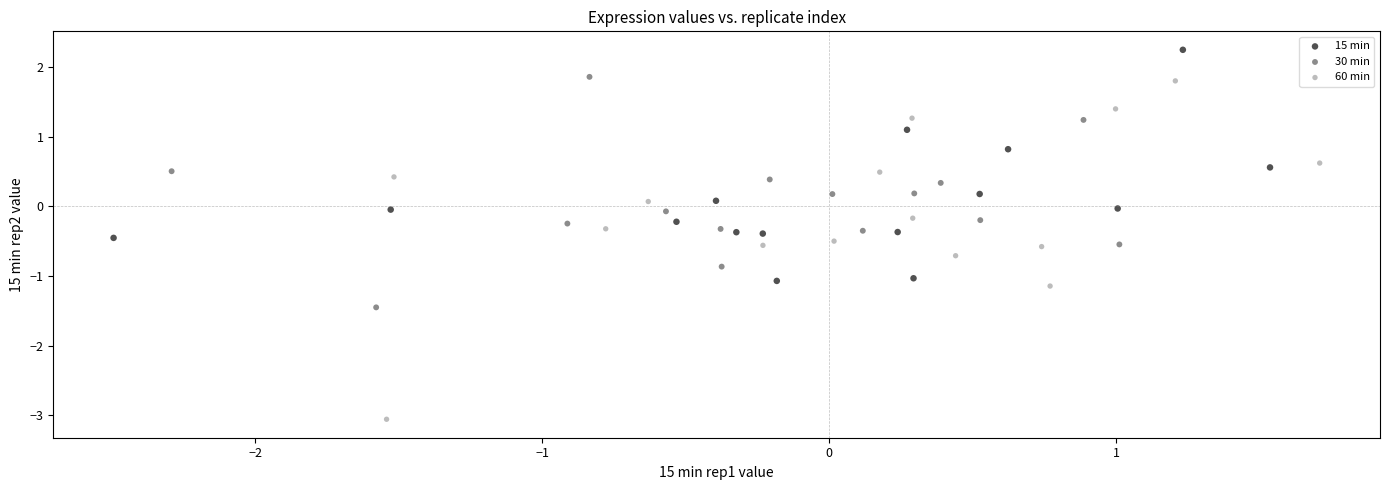

Which series contains the highest Y value?

15 min